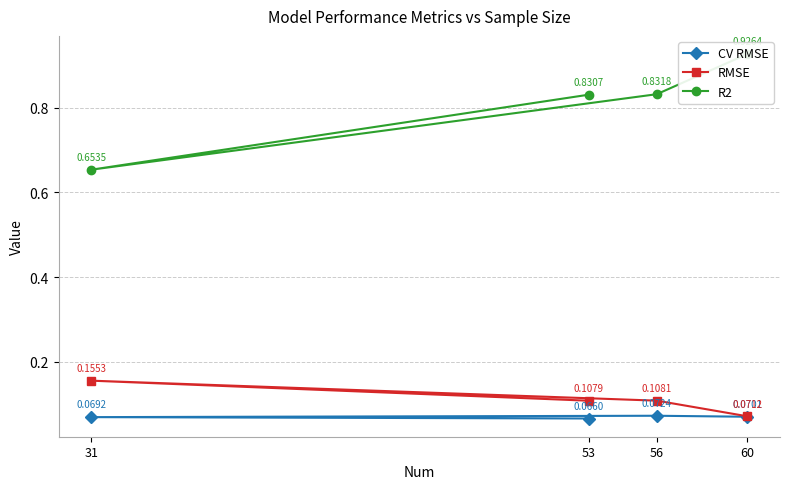

In CV RMSE, how many points are higher than both neighbors (excluding endpoints)?

1